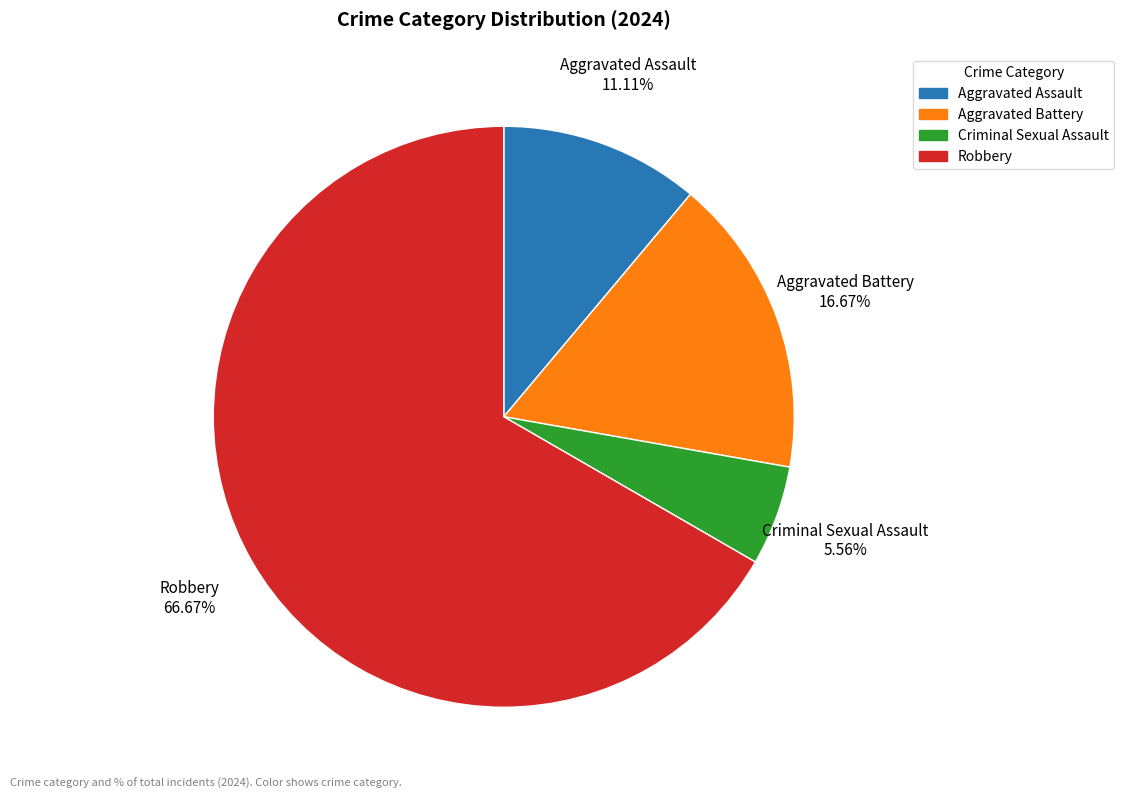

To the nearest percent, what is the difference between the largest and smallest slice percentages?

61%